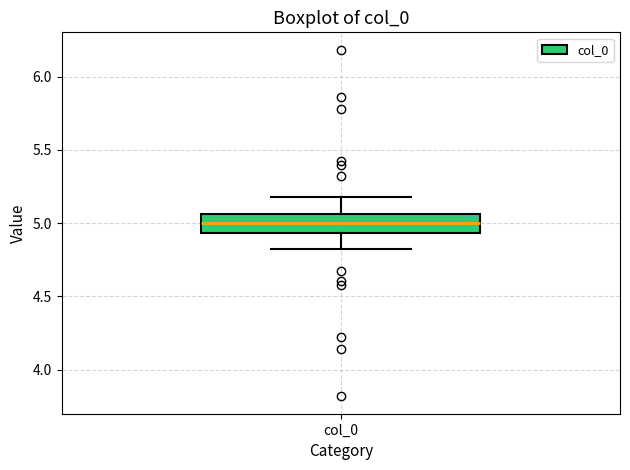

Read this box plot against the y-axis: the position of the median line, the range covered by the box, and the ends of both whiskers. The values are not printed on the chart, so give them approximately, as read against the axis.

median 5.00, box 4.95 to 5.05, whiskers 4.80 to 5.20